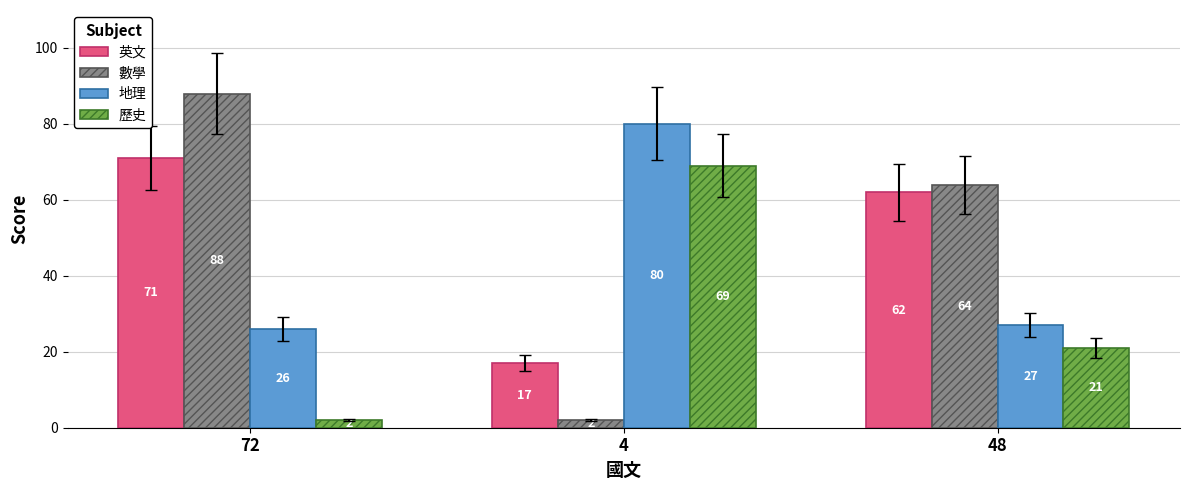

At 48, list the series in order from smallest to largest.

歷史, 地理, 英文, 數學